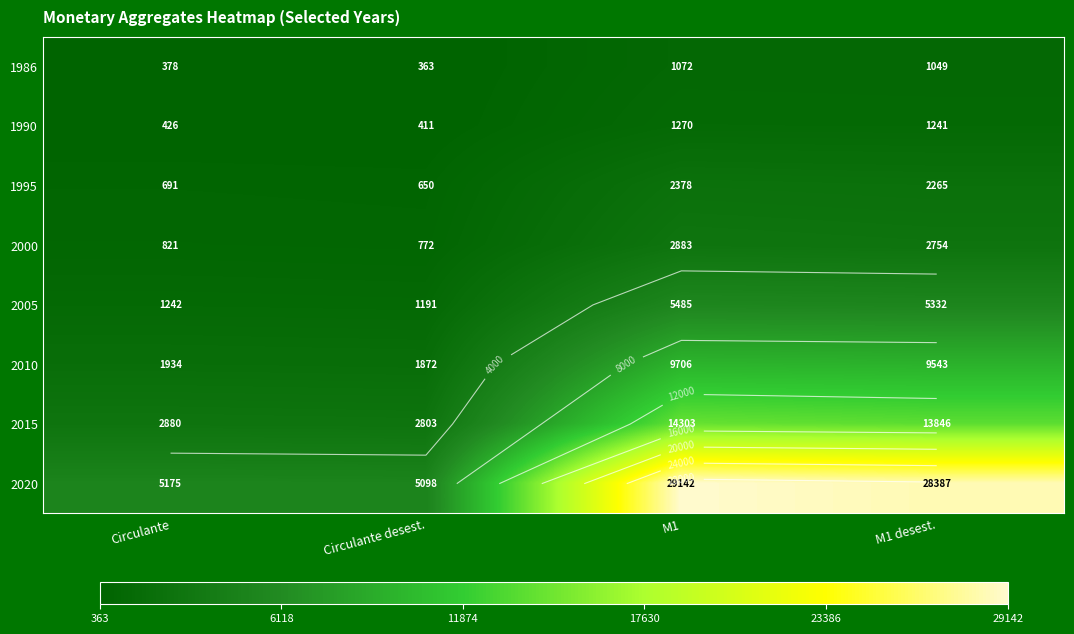

At which label is 1995 closest to 1514?

M1 desest.